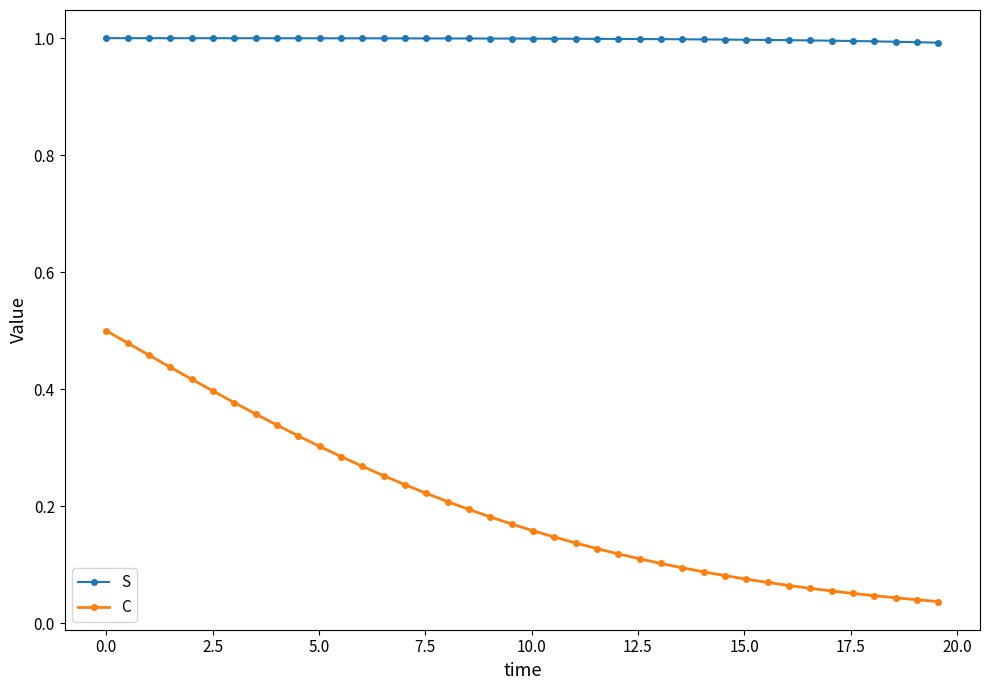

True or false: C and S intersect in this chart.

False